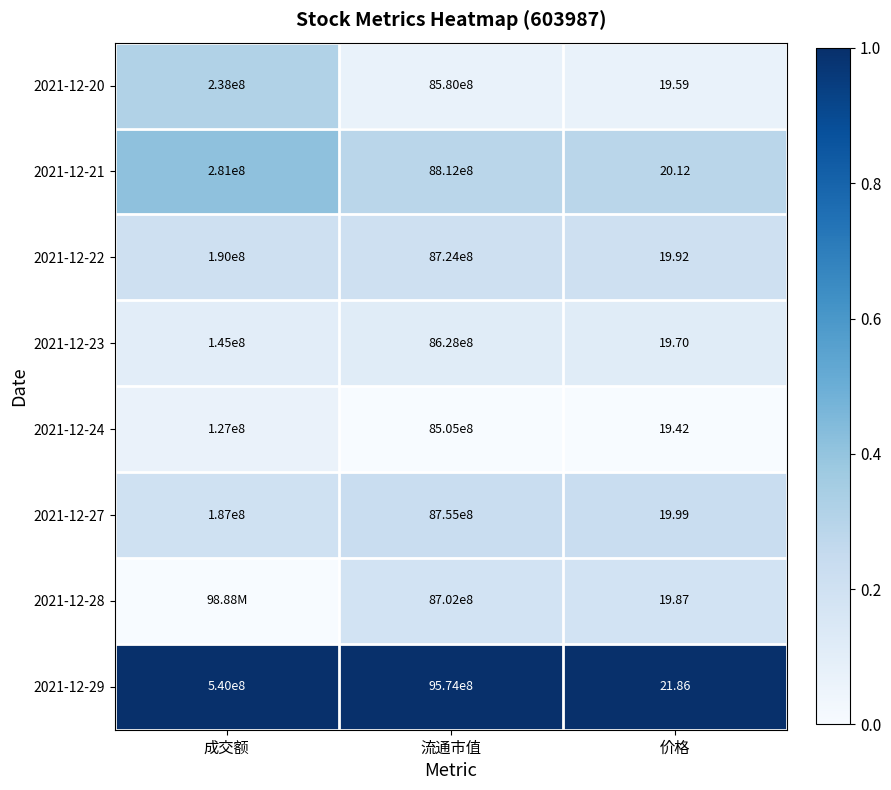

List the labels in order of 2021-12-24 value, smallest first.

价格, 成交额, 流通市值